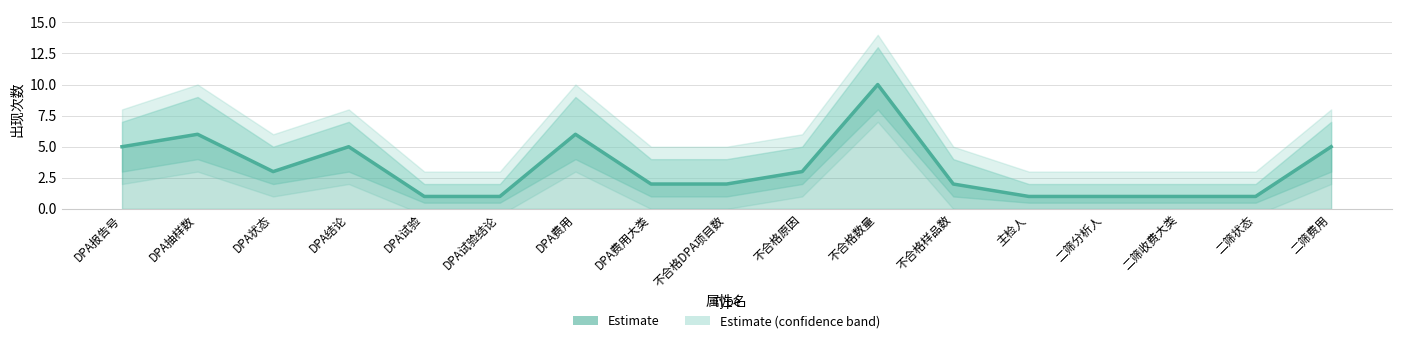

The chart shows a value of 1 at 主检人. True or false?

True